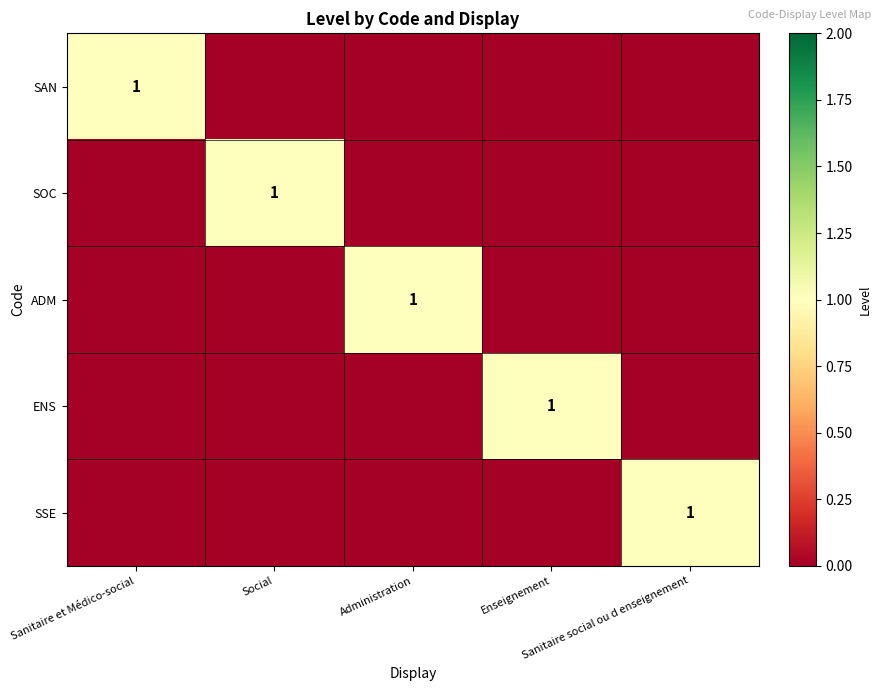

How many positive values does the SOC series have?

1